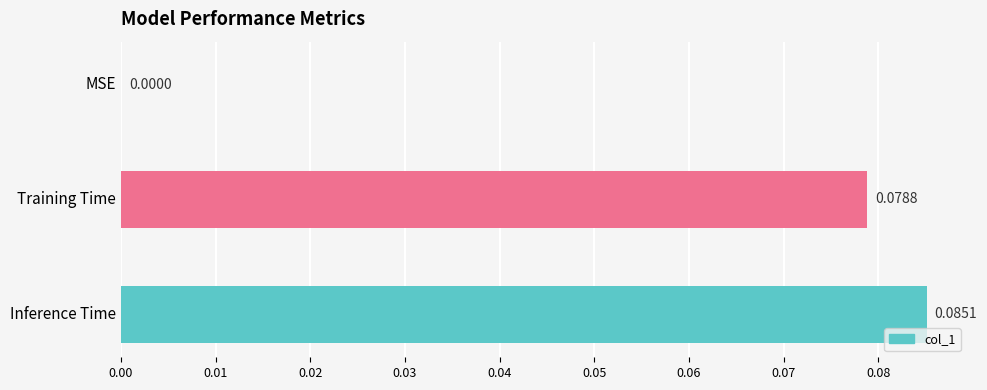

At which label is the value closest to 0?

MSE